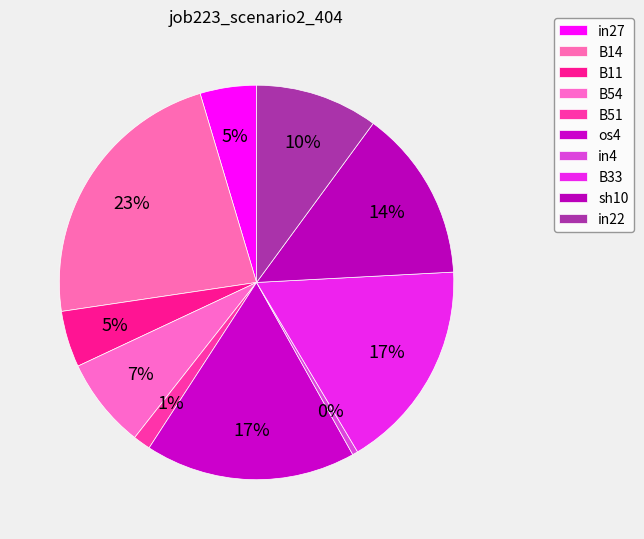

To the nearest percent, what is the combined percentage of B54 and in27?

12%